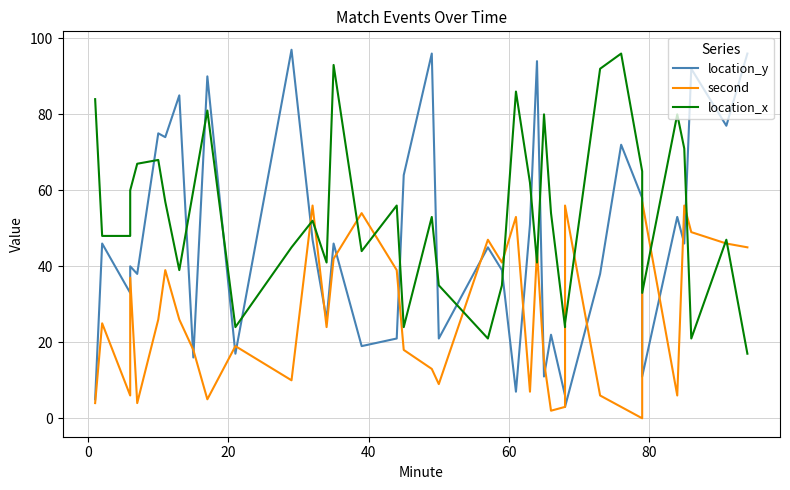

Is it true that second equals 7 at 7?

False